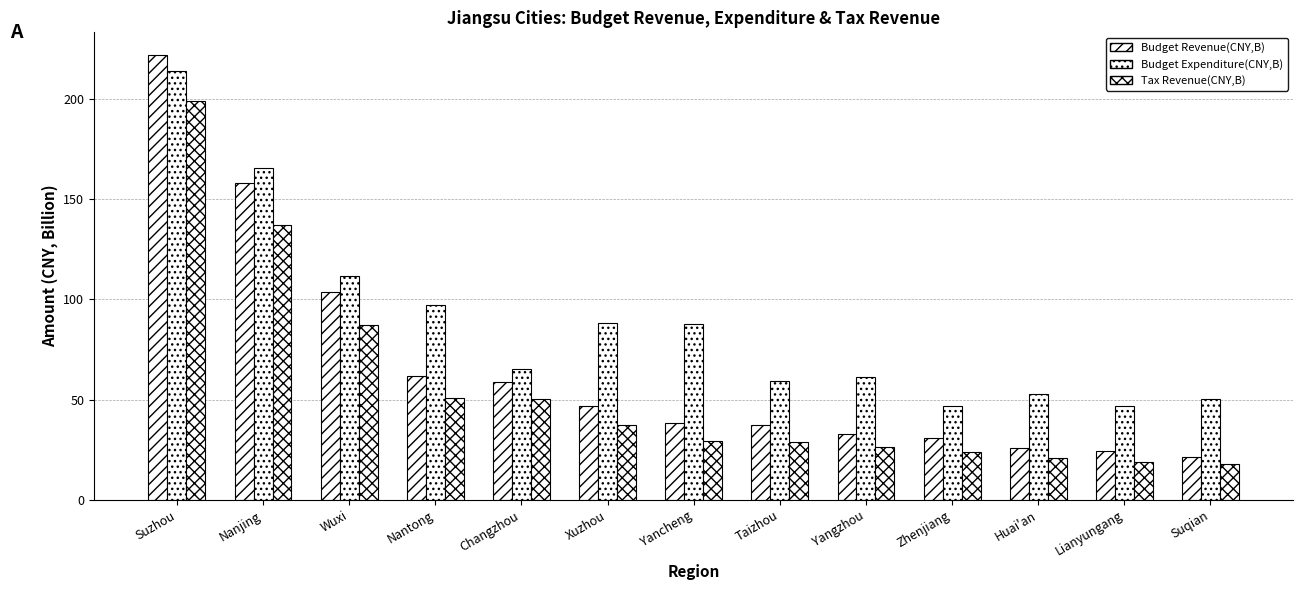

What is the difference between the Budget Revenue(CNY,B) values at Xuzhou and Yangzhou?

14.0